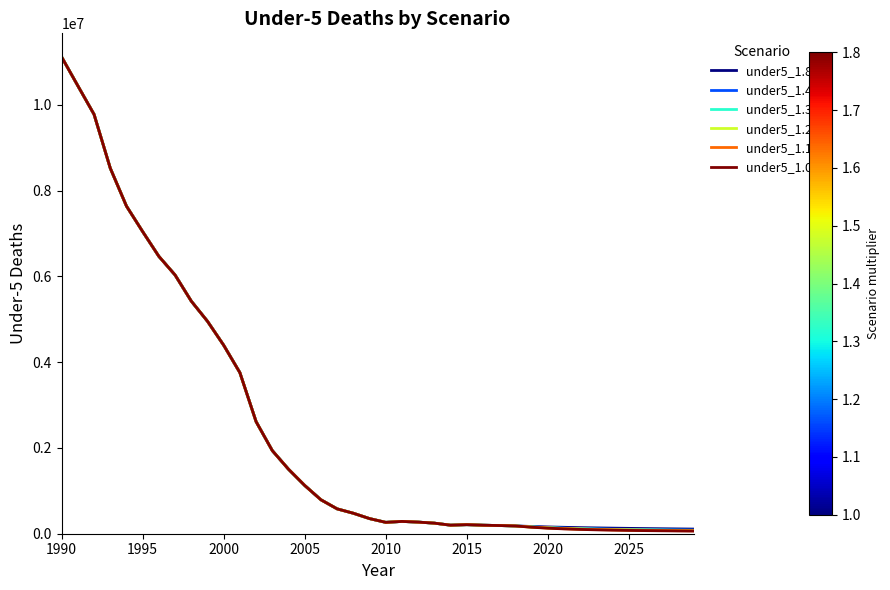

What is the smallest value displayed?

62045.0